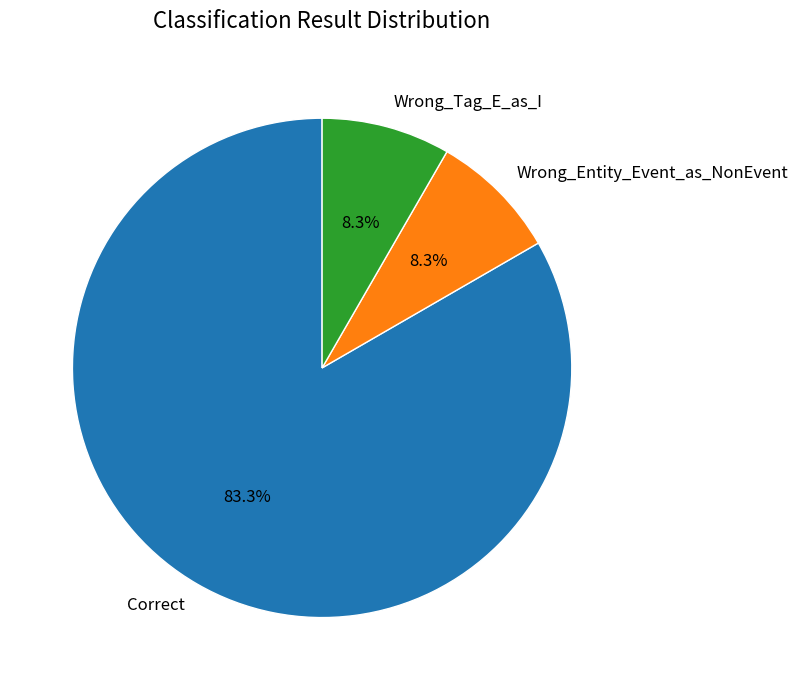

Which slice represents more than half of the pie?

Correct